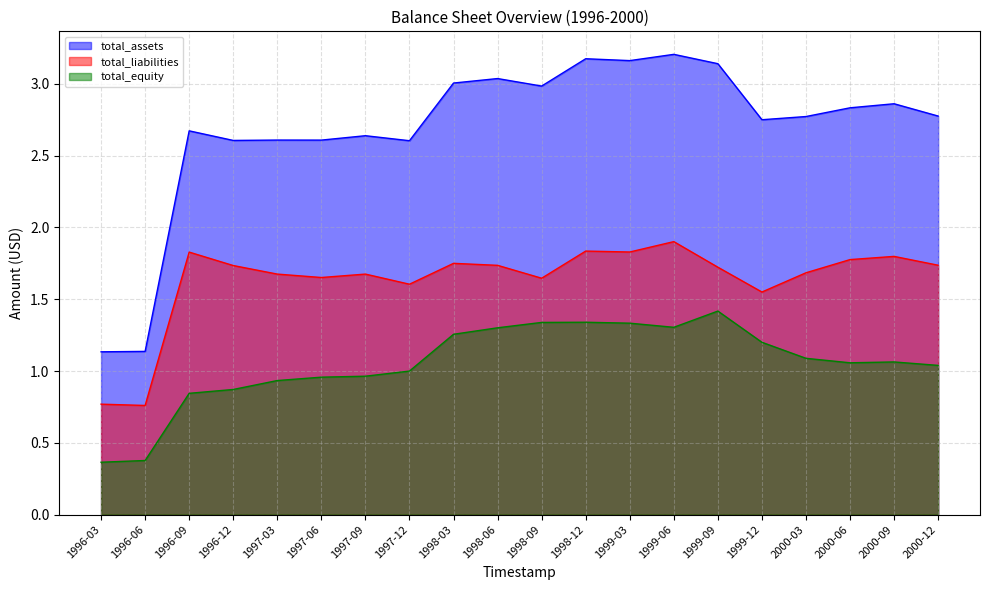

True or false: total_assets has more than 2 points higher than both neighbors.

True